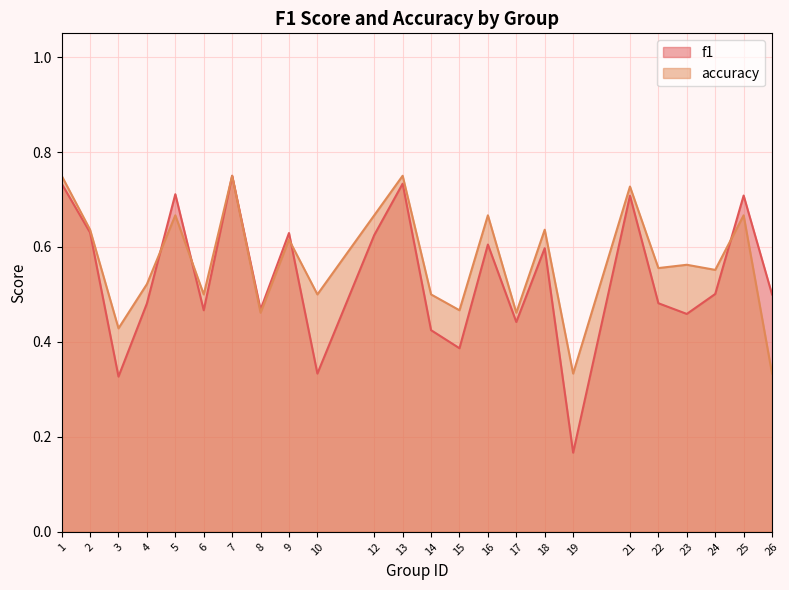

What is the smallest value displayed?

0.2